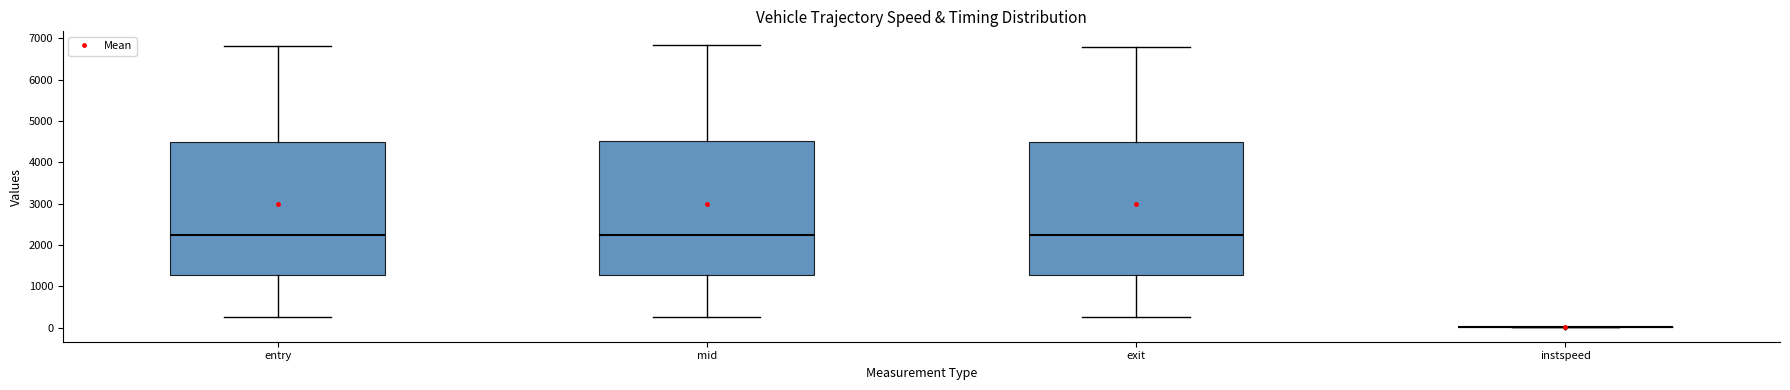

Where is the upper edge of the box for exit on the y-axis? The values are not printed on the chart, so give them approximately, as read against the axis.

4500